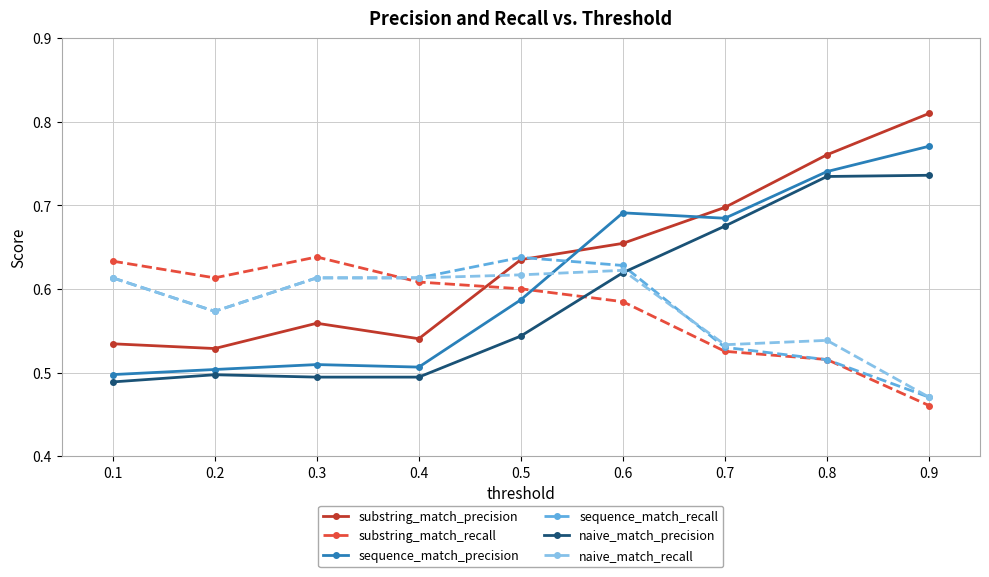

How many data points does each series have?

9